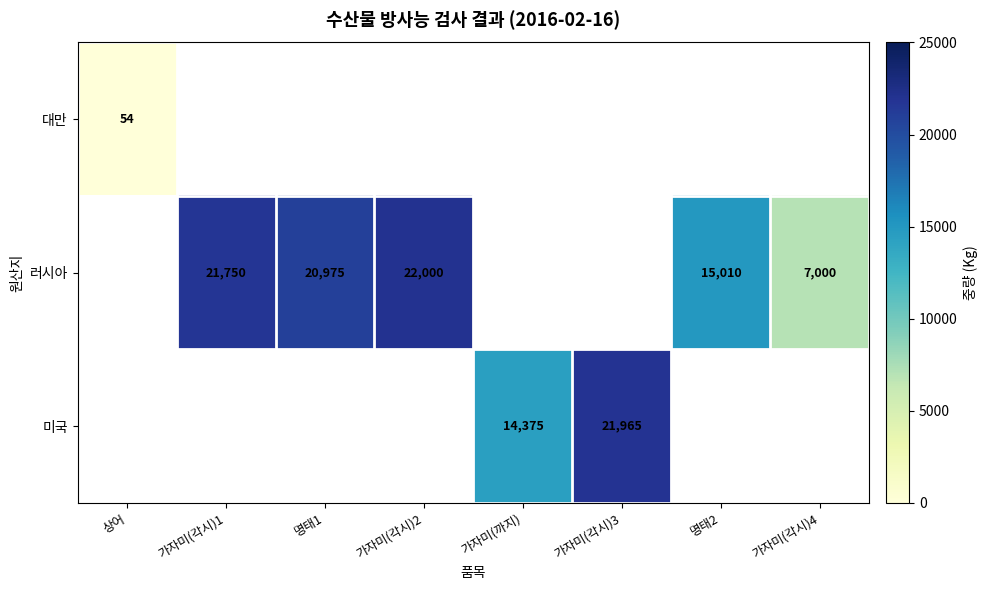

The value of 러시아 at 가자미(각시)1 is 11186. True or false?

False